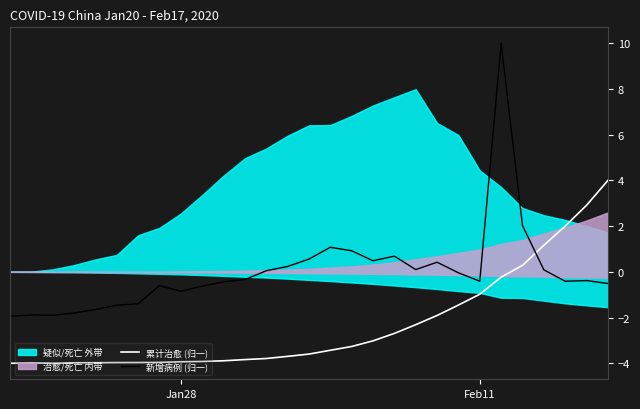

True or false: 累计治愈 (归一) and 新增病例 (归一) cross at least once.

True